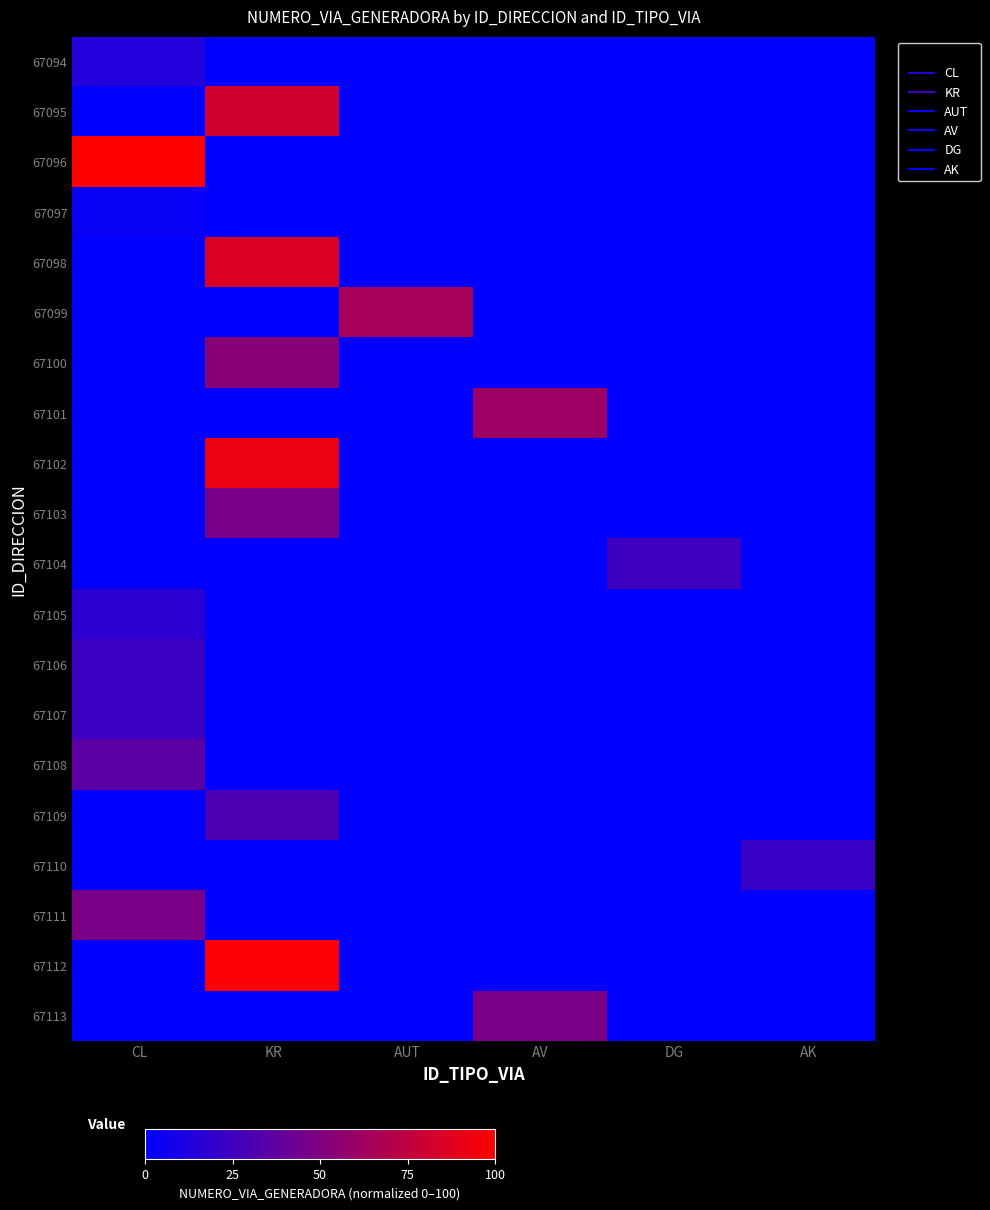

At how many categories does at least one series exceed 19?

6